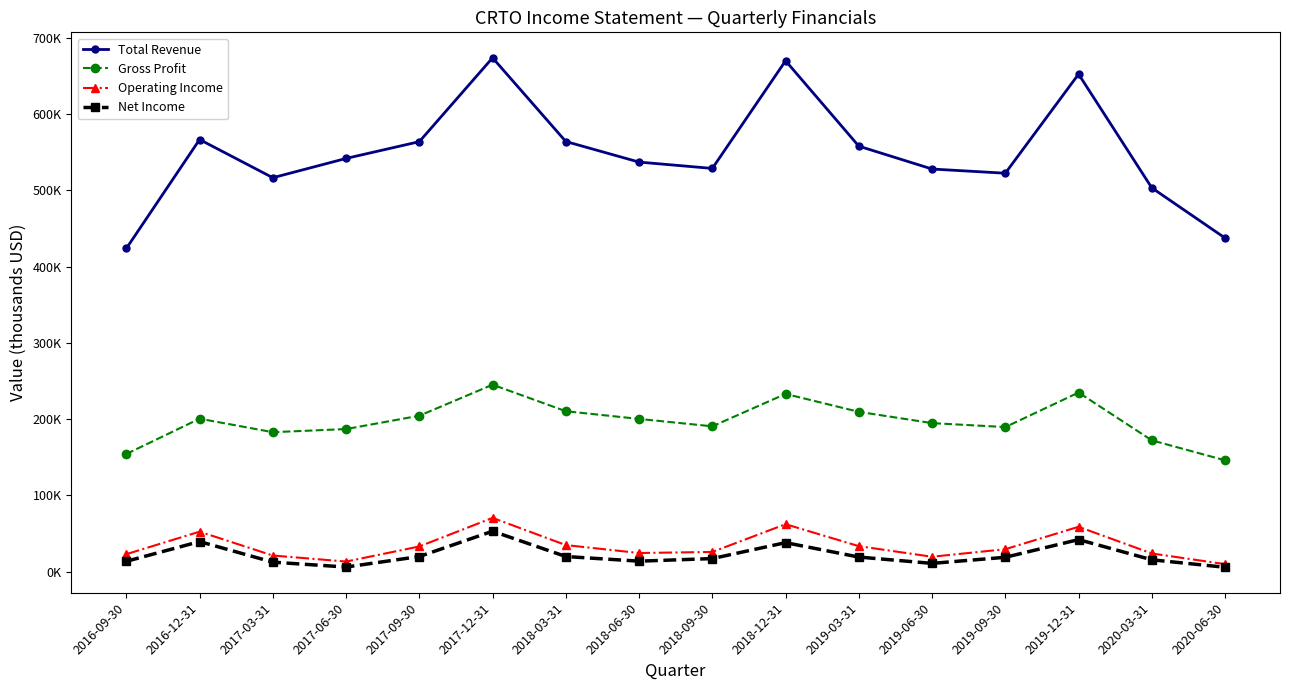

Reading left to right, what are all the values shown in this chart?

Total Revenue: 423900	566800	516700	542000	564000	674000	564200	537200	528900	670100	558100	528100	522600	652600	503400	437600
Gross Profit: 154300	200600	182900	187000	204500	245200	210400	200300	190600	233100	209600	194800	189600	234900	172200	146000
Operating Income: 22900	52400	21100	13200	33000	70500	34800	24400	25800	62200	33400	19500	29400	58800	23800	9800
Net Income: 13500	39400	12400	6000	19800	53000	19800	13700	17100	38000	19100	10800	18800	42000	15500	5700